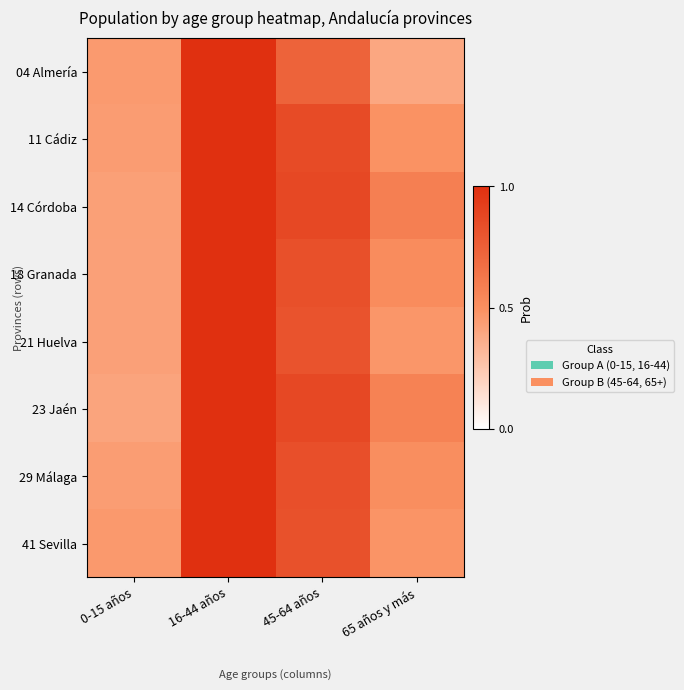

At how many categories does at least one series exceed 0?

4